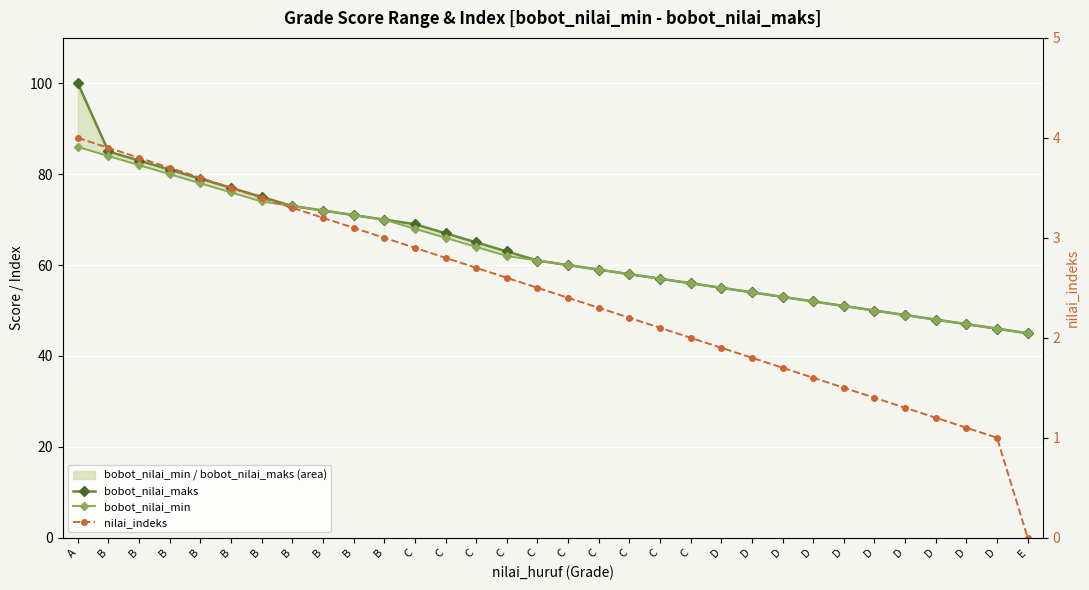

Is this an area chart (filled region under the line)?

No